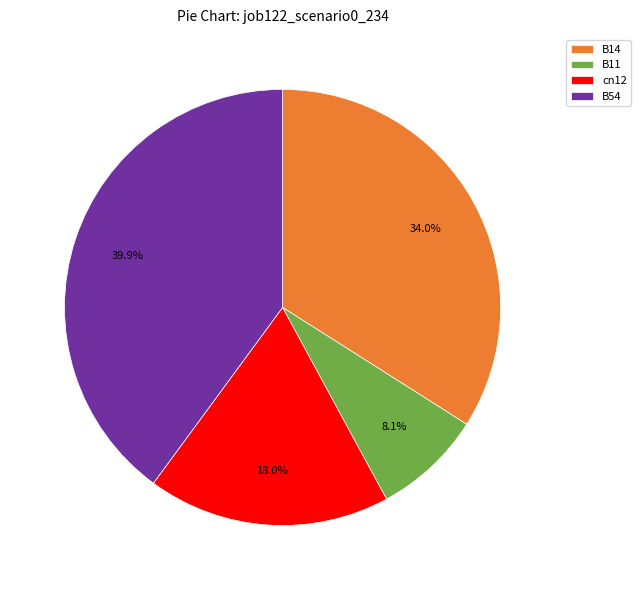

How many slices are in this pie chart?

4